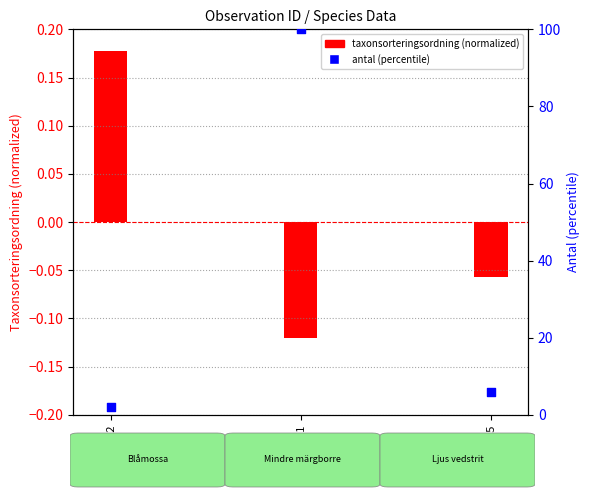

Which series has the largest total across all categories?

antal (percentile)